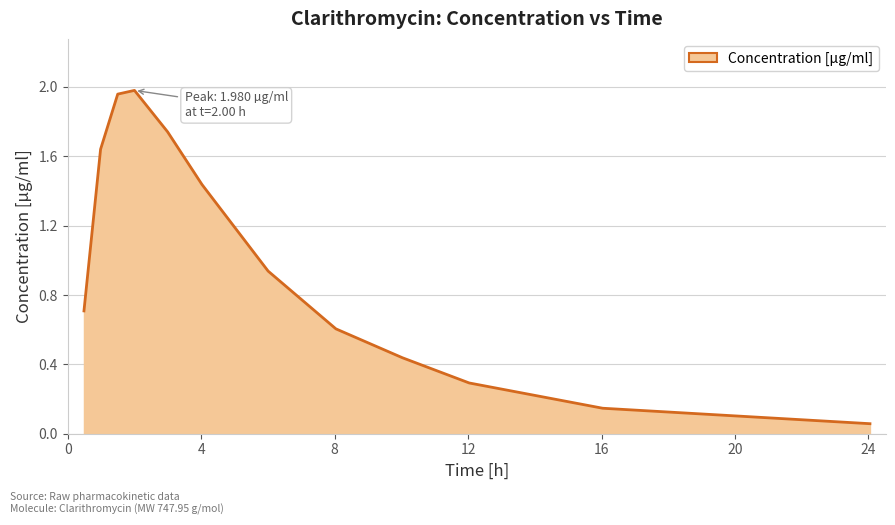

What is the difference between the maximum and minimum values?

1.9